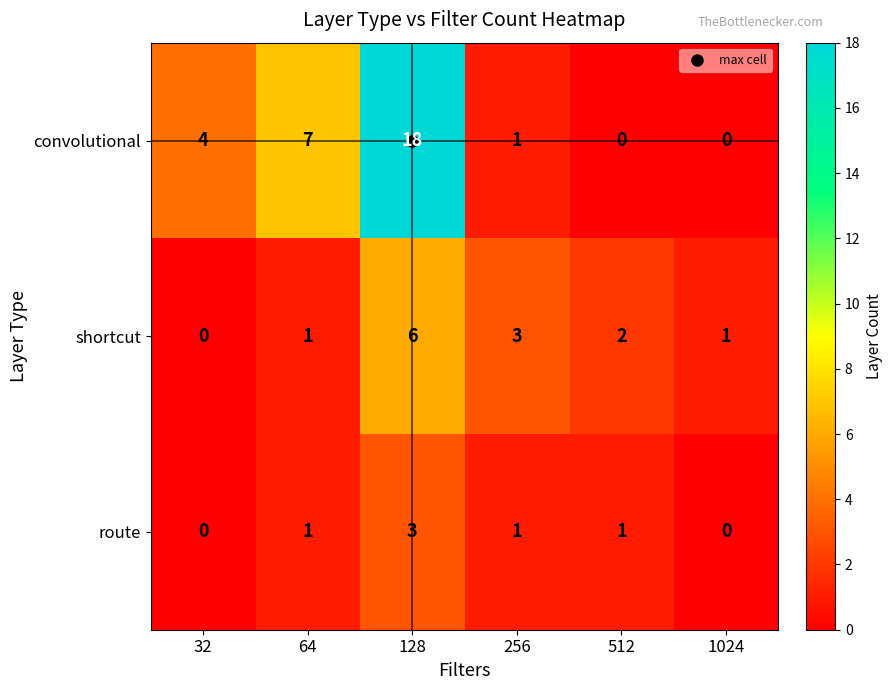

How many data points does each series have?

6